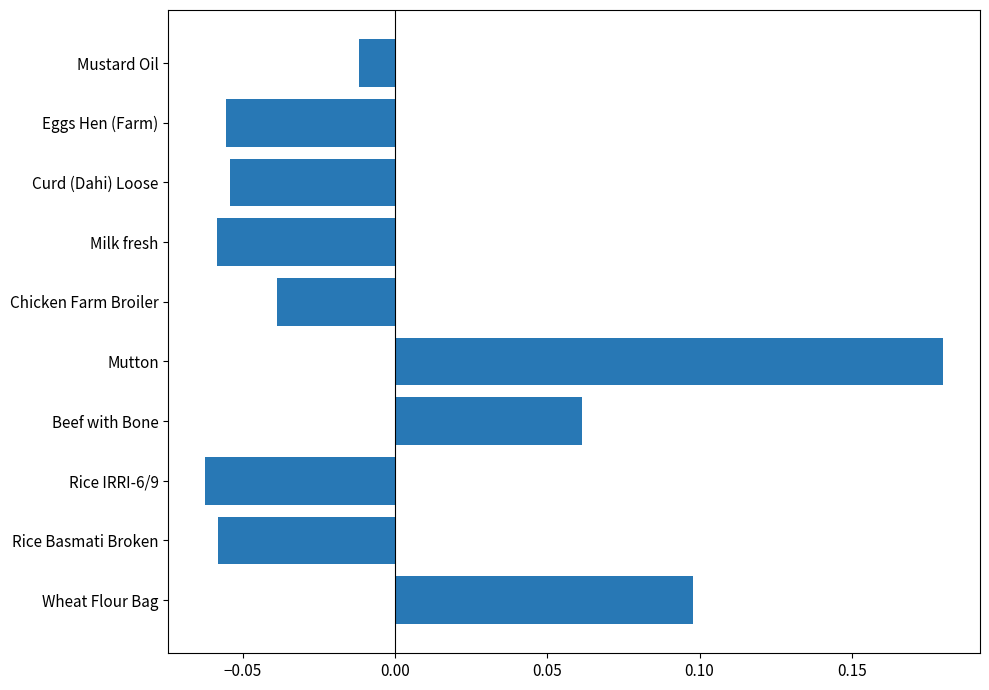

Which has a higher value, Mutton or Eggs Hen (Farm)?

Mutton